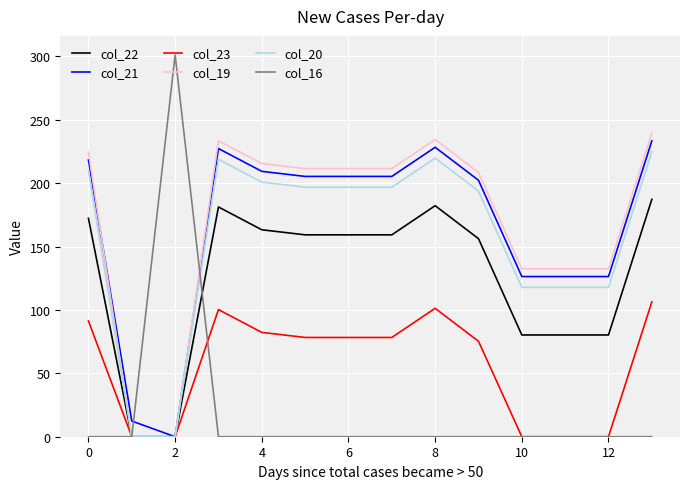

Which series has the widest spread of values?

col_16